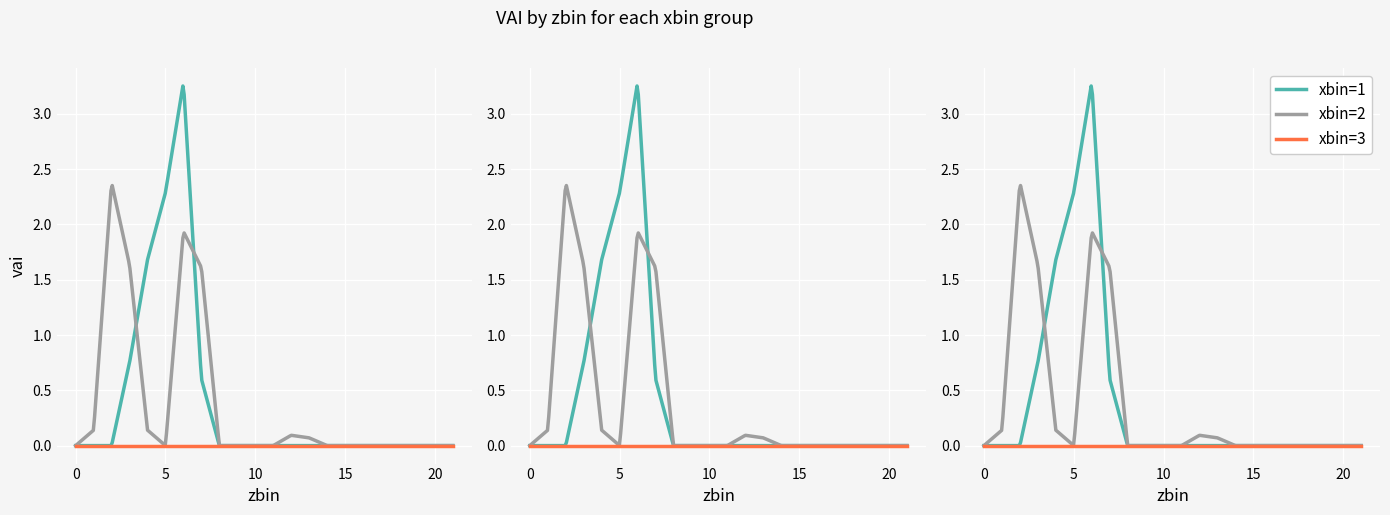

List the labels in order of xbin=3 value, largest first.

0, 1, 2, 3, 4, 5, 6, 7, 8, 9, 10, 11, 12, 13, 14, 15, 16, 17, 18, 19, 20, 21